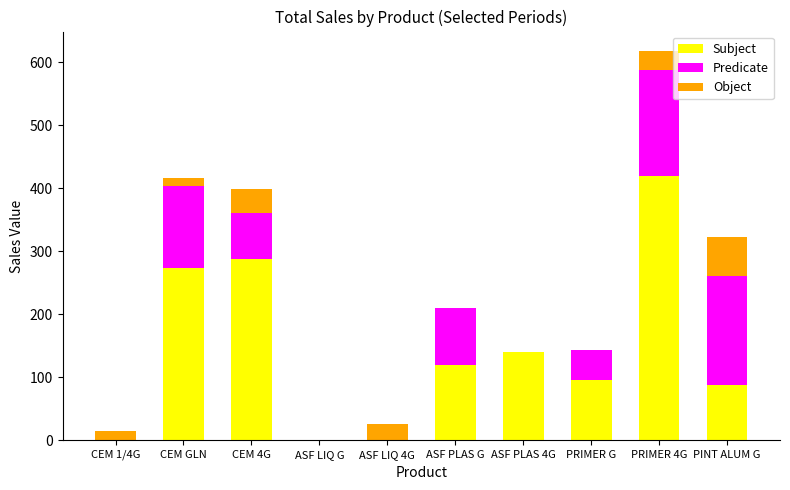

At which category is the sum across all series the highest?

PRIMER 4G